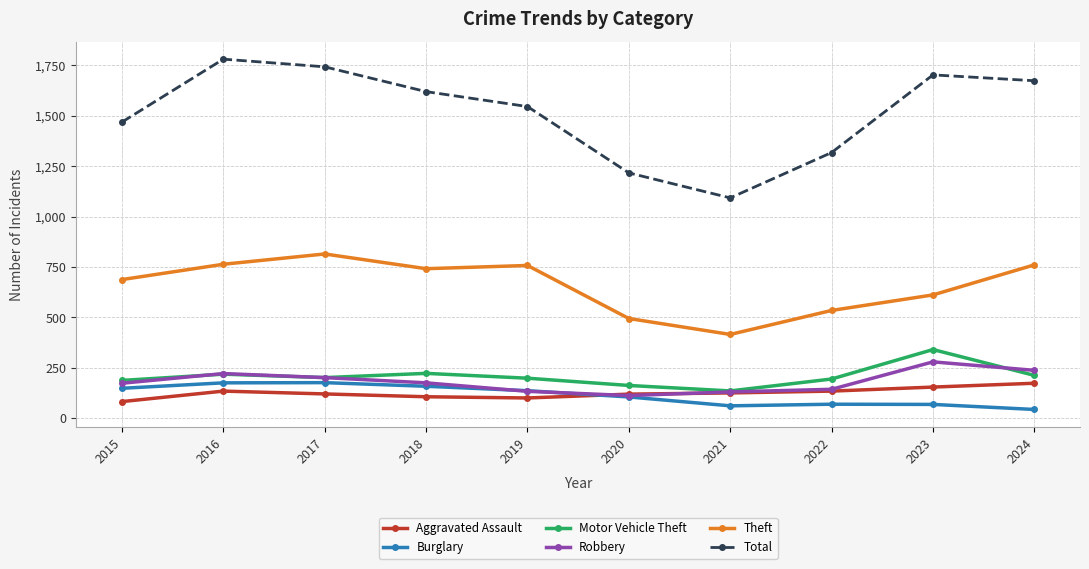

What is the total value across all series at 2017?

3260